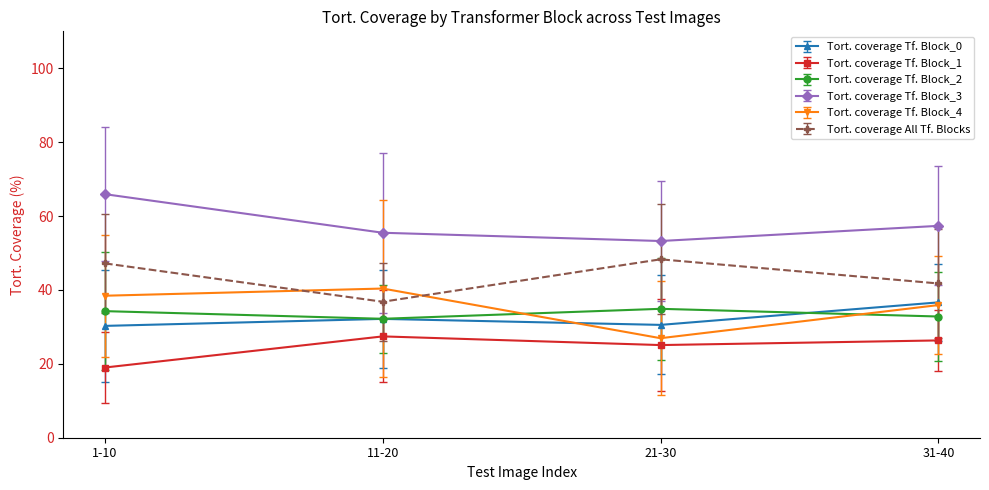

How many interior local peaks does the Tort. coverage Tf. Block_4 series have?

1